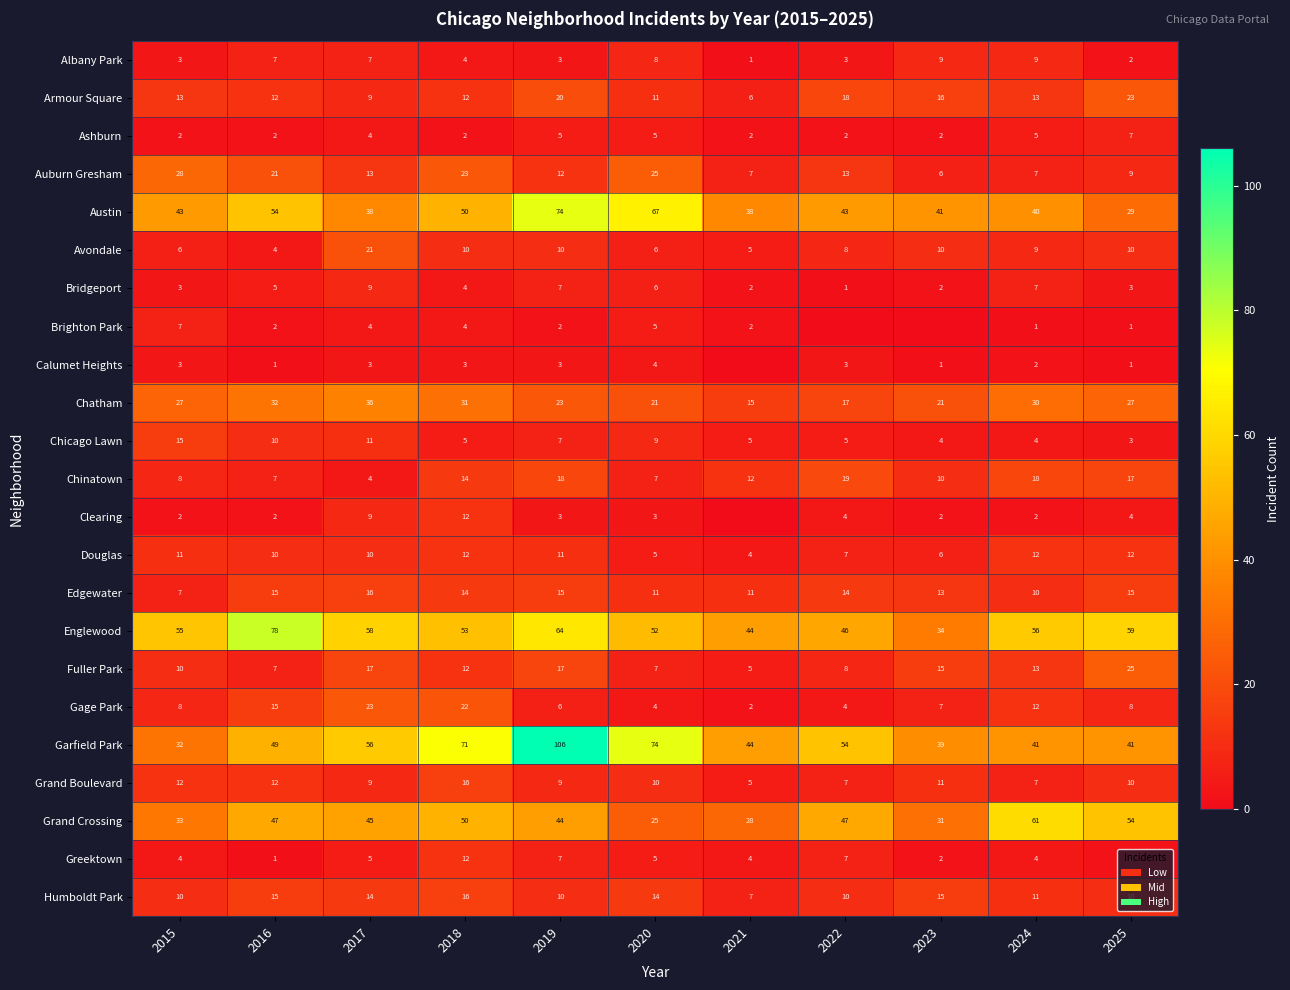

Which label corresponds to the smallest value in the chart?

2022